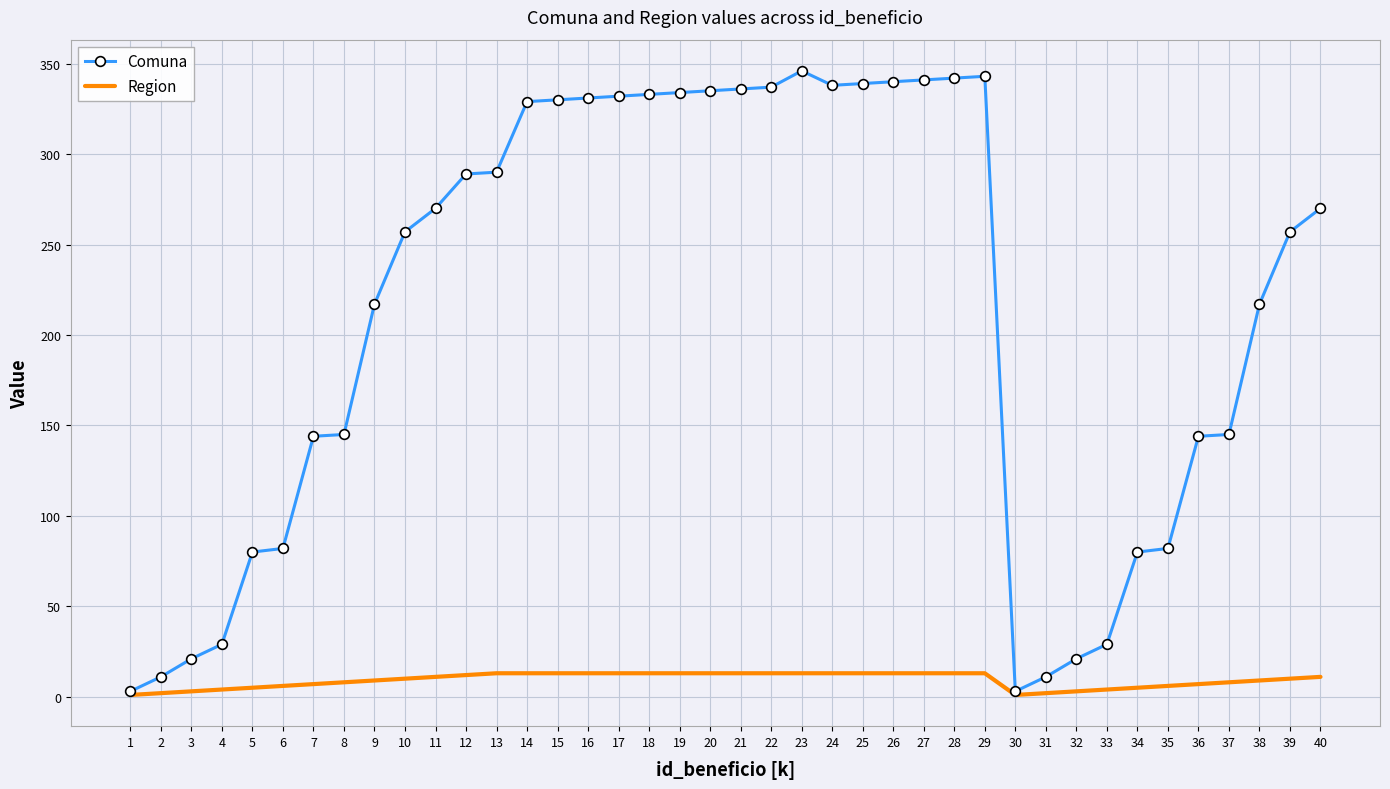

List the series in order of their overall mean, highest first.

Comuna, Region